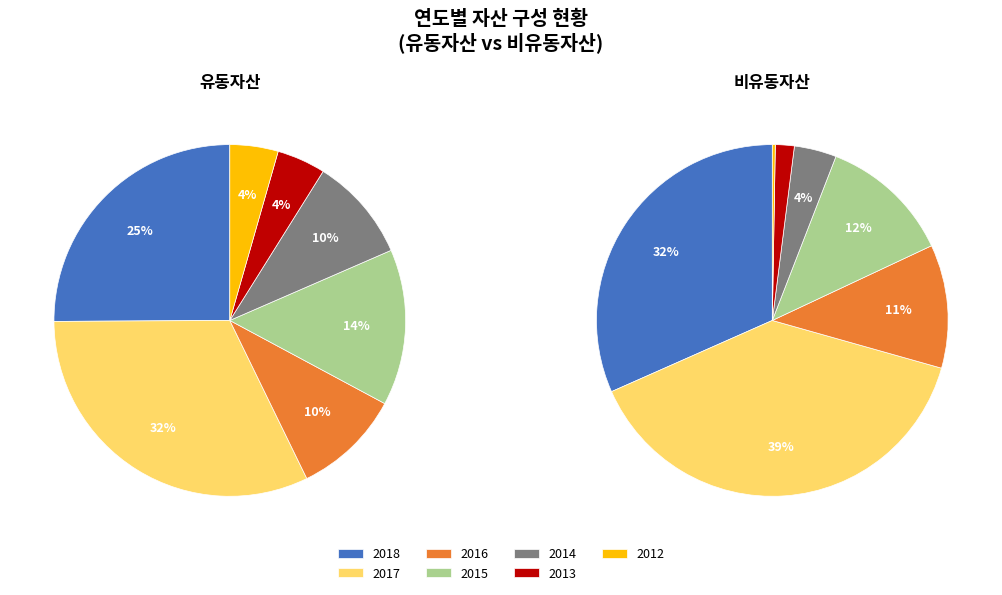

How many segments does this pie chart have?

7